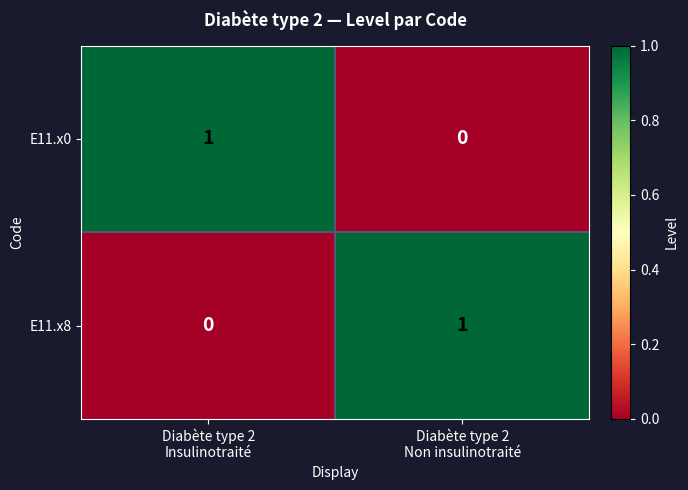

Reading right to left, extract all data points from this chart.

E11.x0: 0	1
E11.x8: 1	0